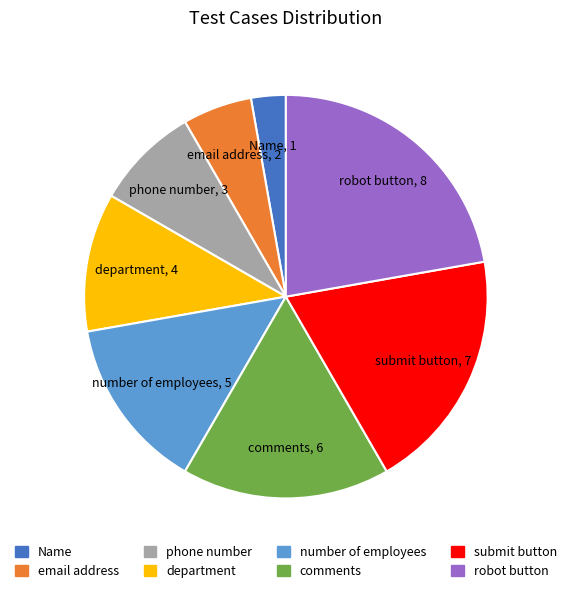

Do department and comments together represent more than half of the pie?

No